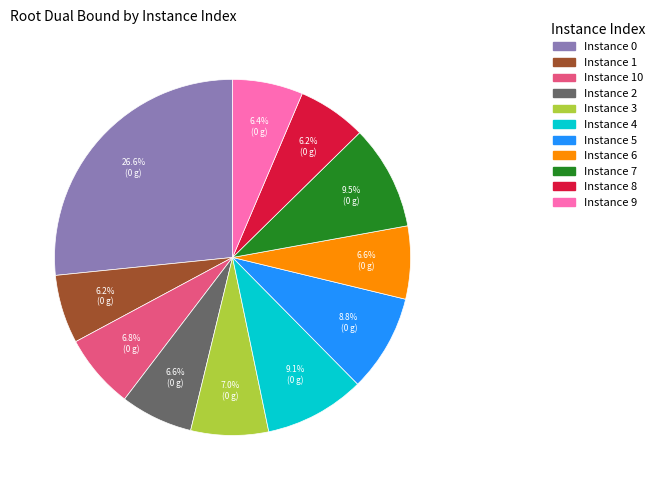

Is there a majority slice in this chart?

No